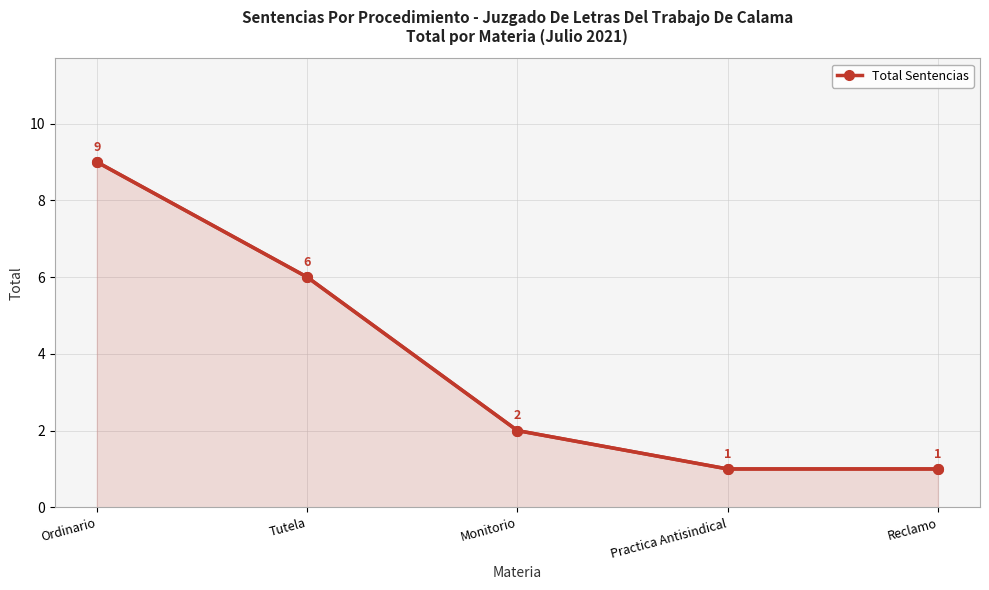

How many lines are shown in the chart?

1